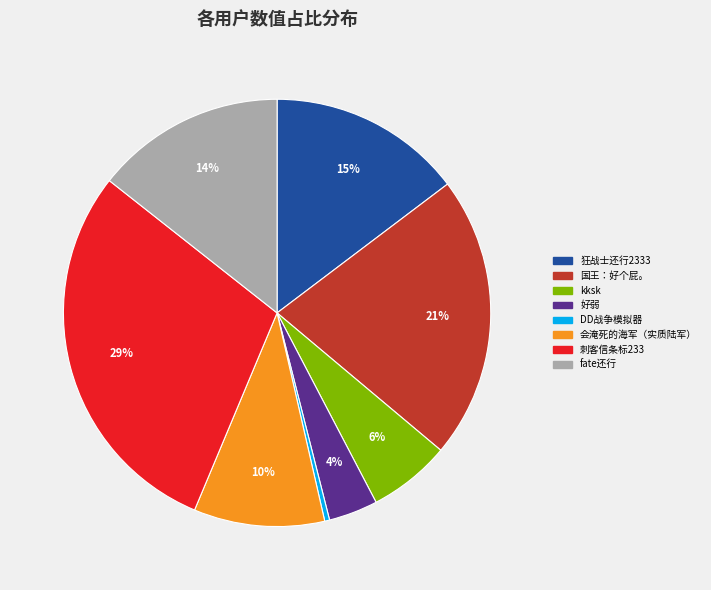

To the nearest percent, what is the average slice percentage?

12%